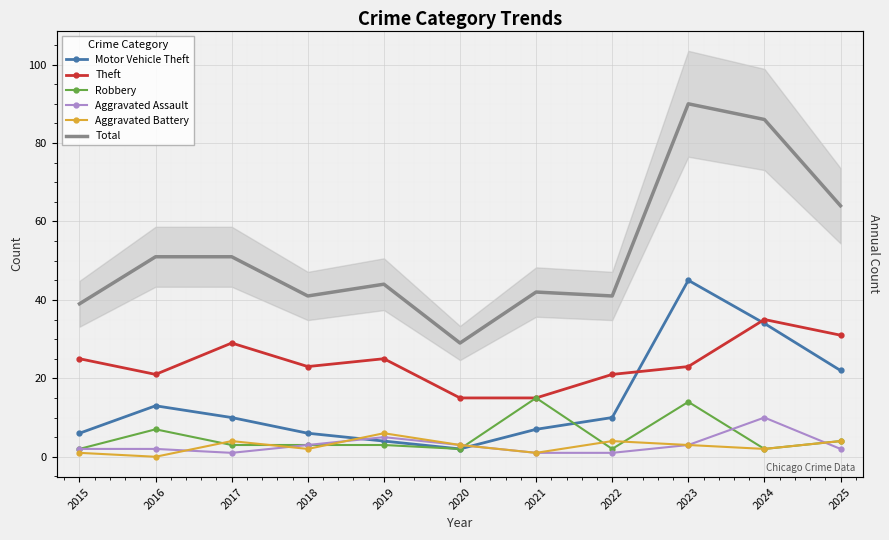

What is the value of the Total point at the 5th from the left?

44